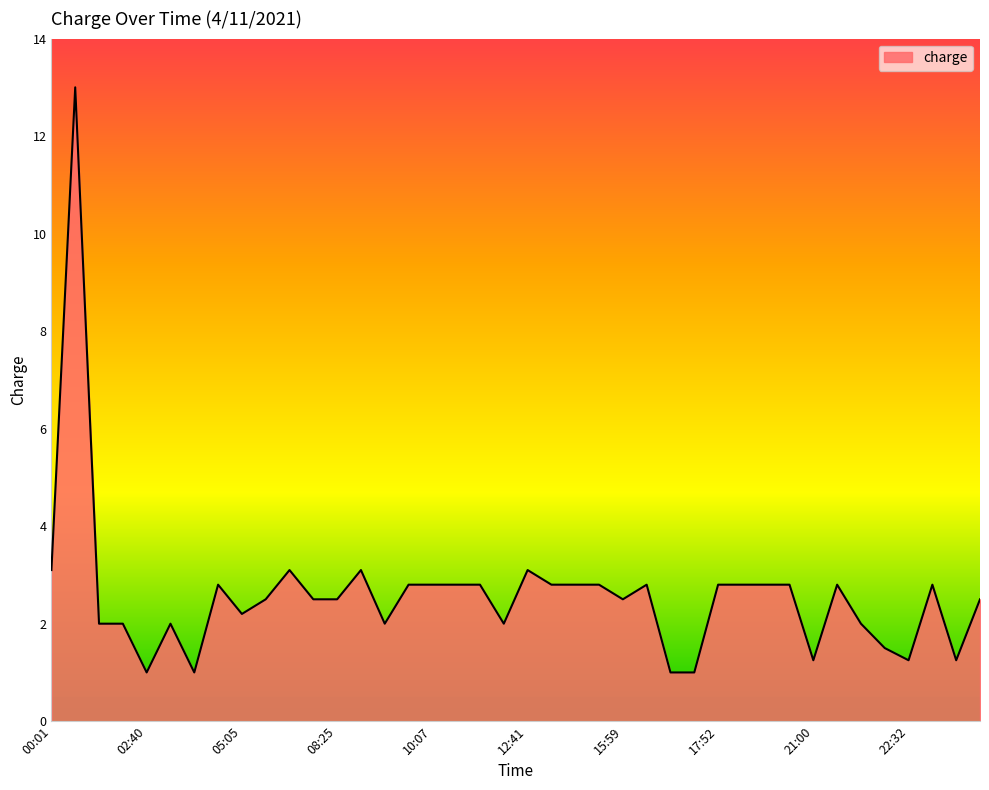

What is the minimum value shown in the chart?

1.0